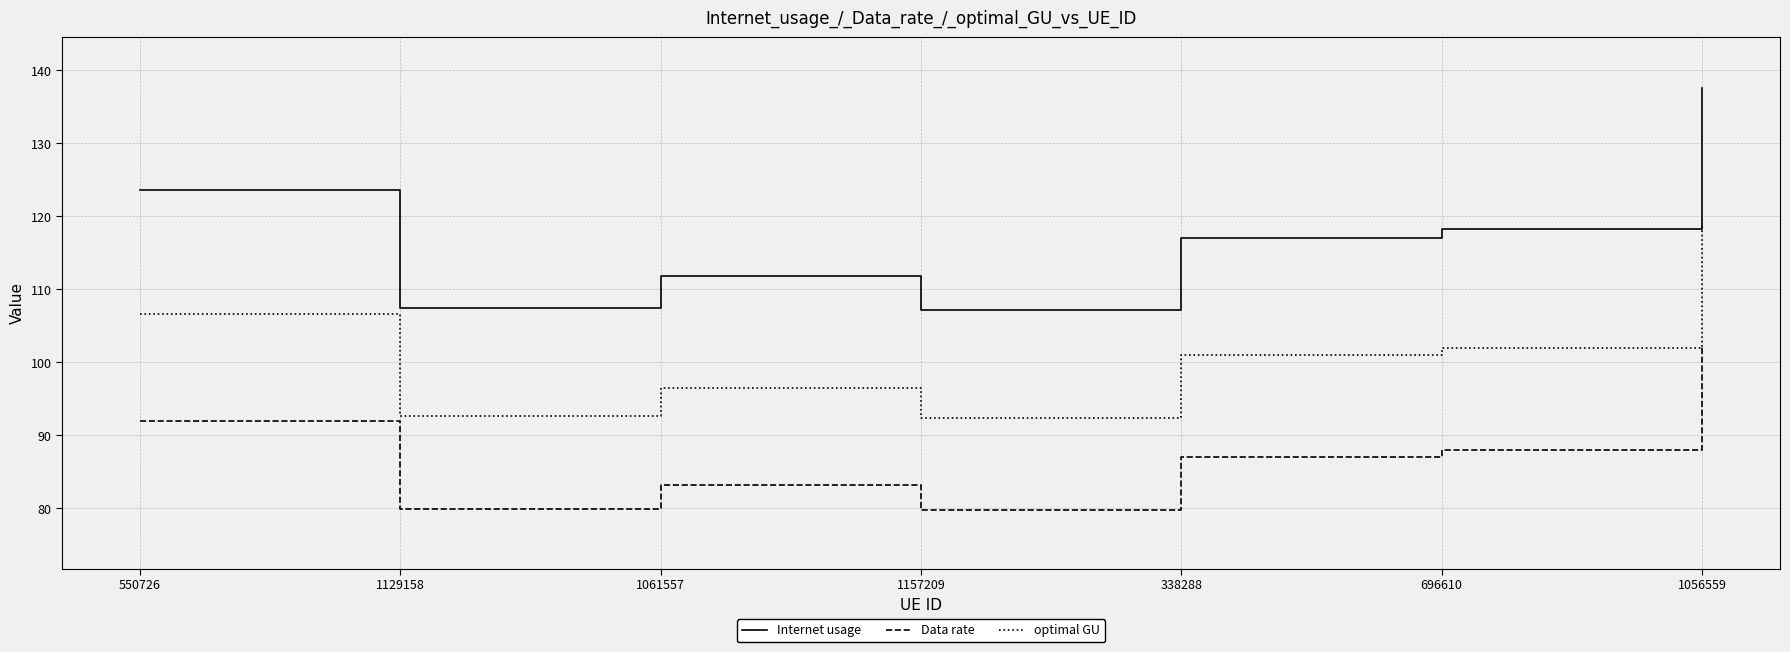

True or false: Internet usage has a value of 137.6 at 1056559.

True